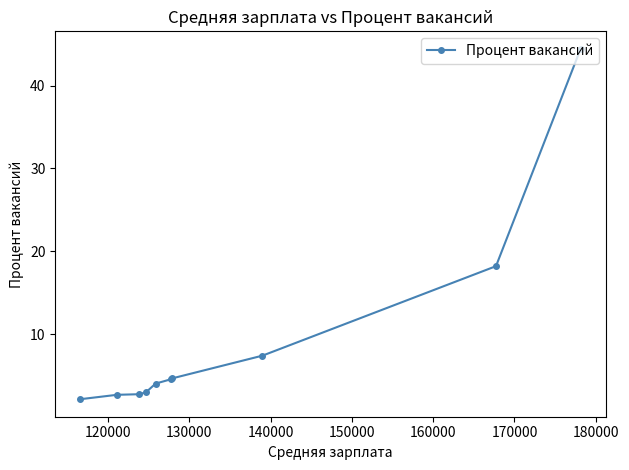

What is the greatest value displayed?

44.4